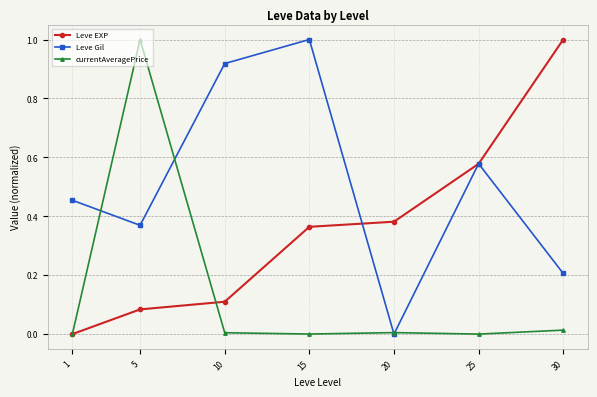

What is the total value across all series at 25?

1.2